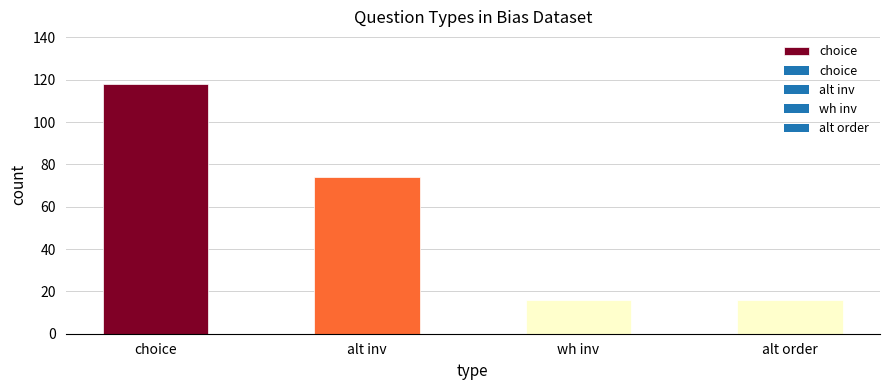

How many bars are there in total?

4